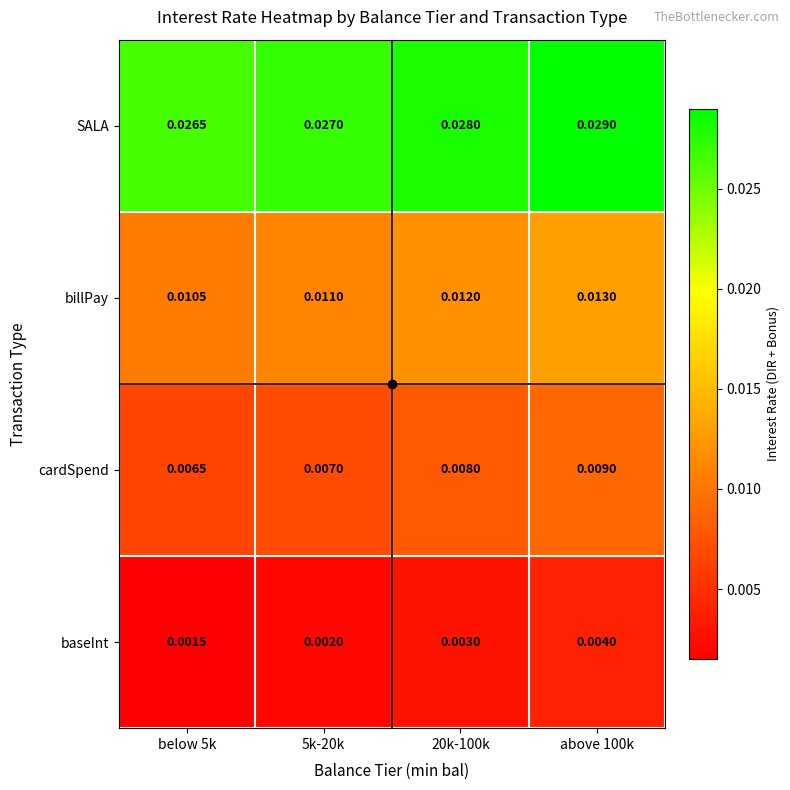

Is the value of SALA at 5k-20k greater than the value of baseInt at 5k-20k?

Yes